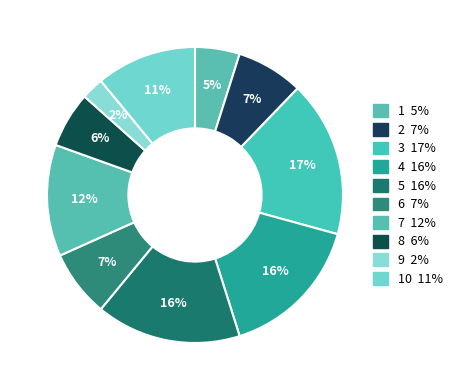

How many slices are in this pie chart?

10